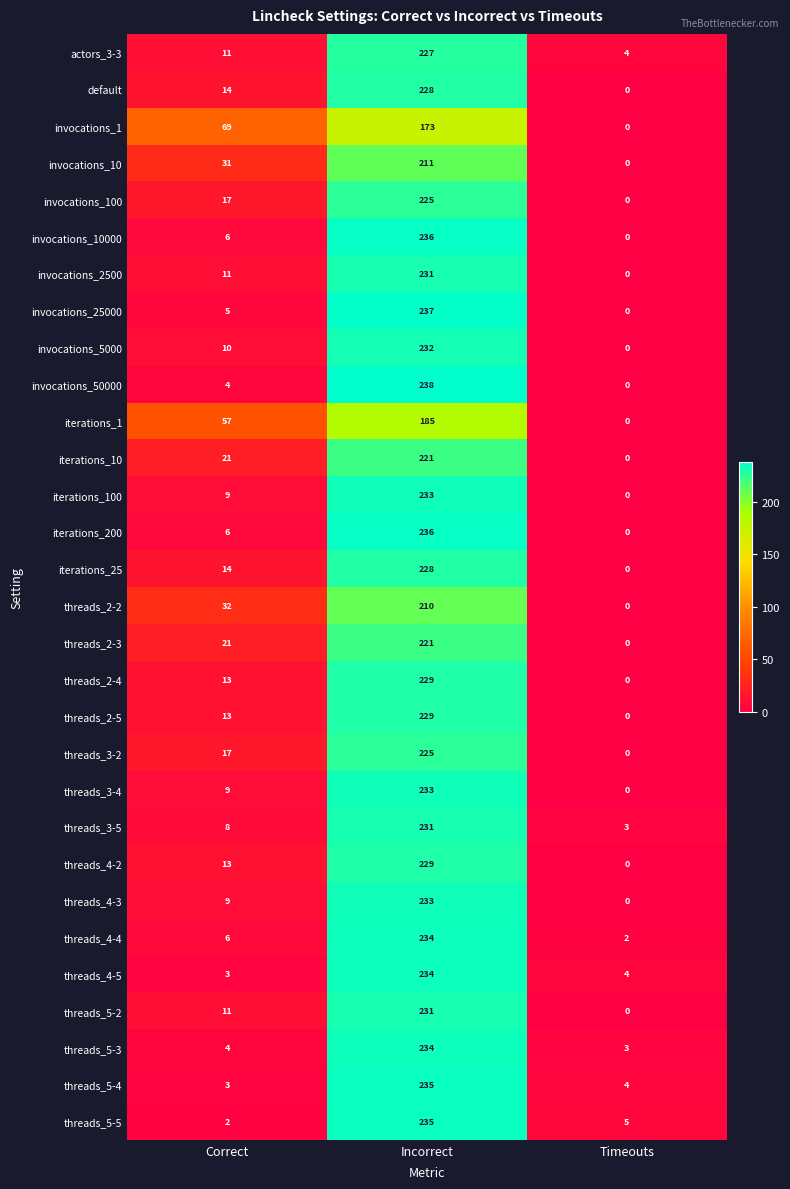

What value does the threads_5-2 series have at Incorrect?

231